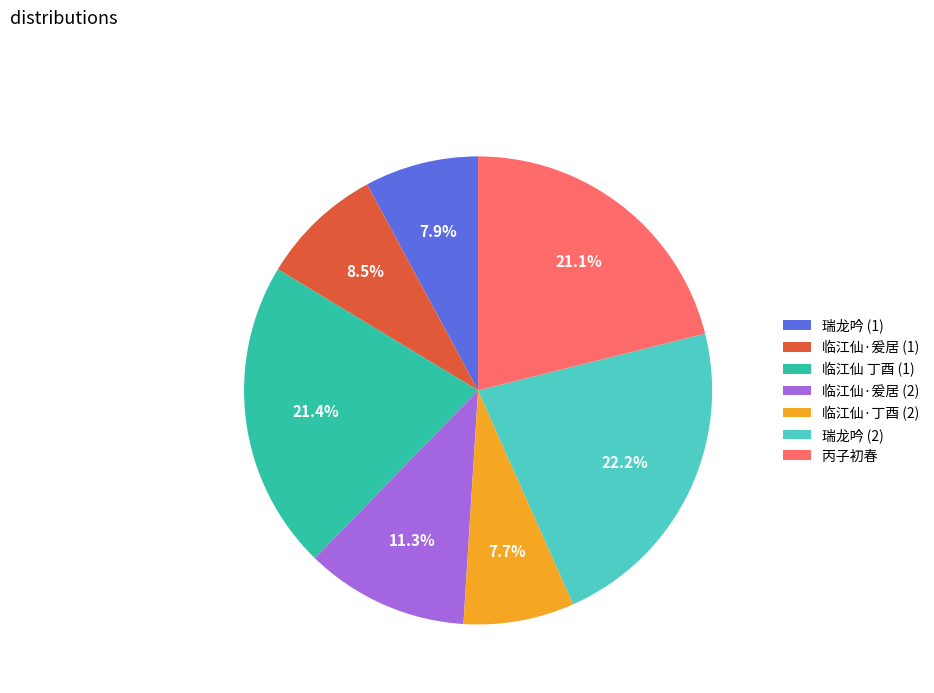

Does 丙子初春 account for over 50% of the chart?

No